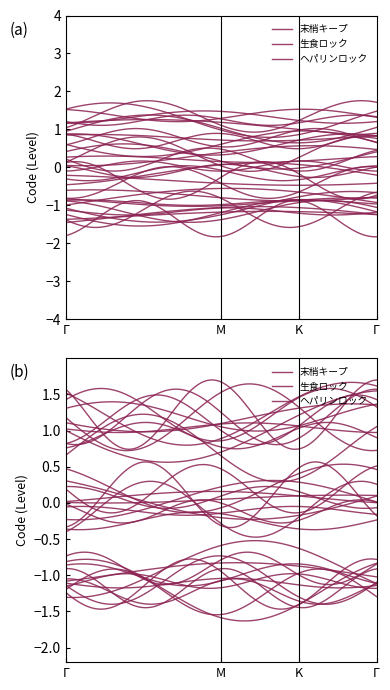

What is the value of the 生食ロック point at the 8th from the left?

2